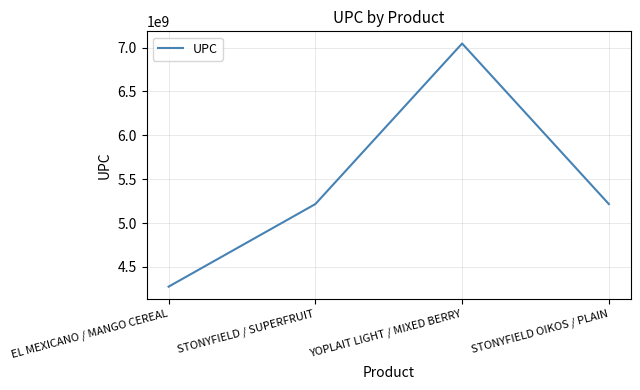

Read the value at YOPLAIT LIGHT / MIXED BERRY, to the nearest 50.

7047018100